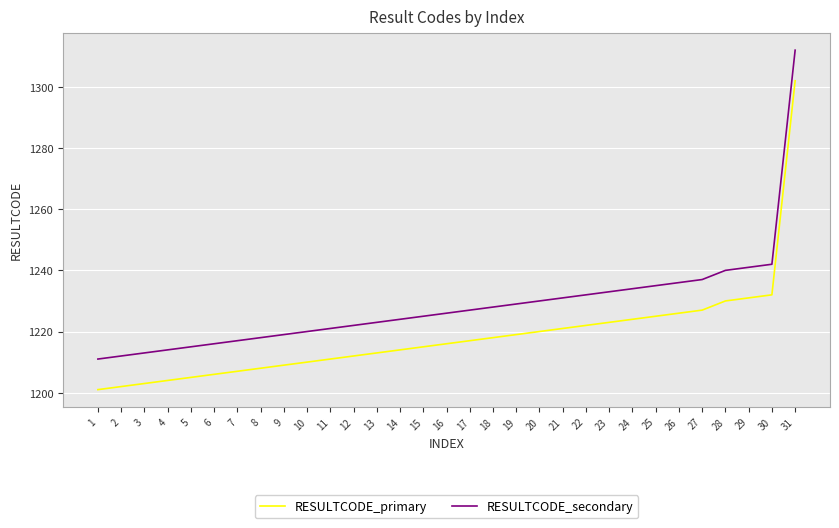

What is the greatest value displayed?

1312